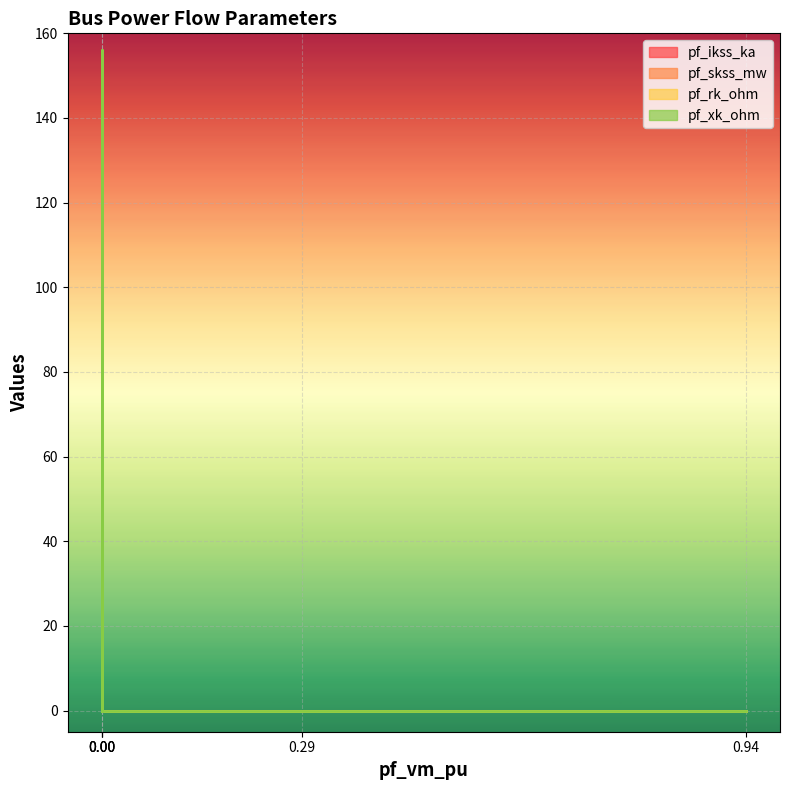

Is the value of pf_xk_ohm at Bus_1 greater than the value of pf_ikss_ka at Bus_4?

No